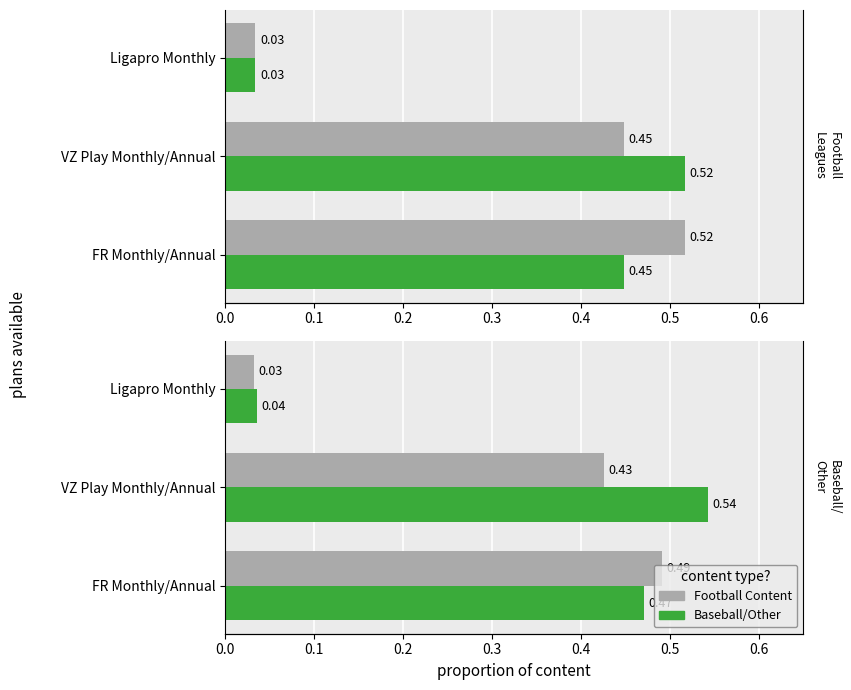

Which series has the widest spread of values?

Baseball/Other